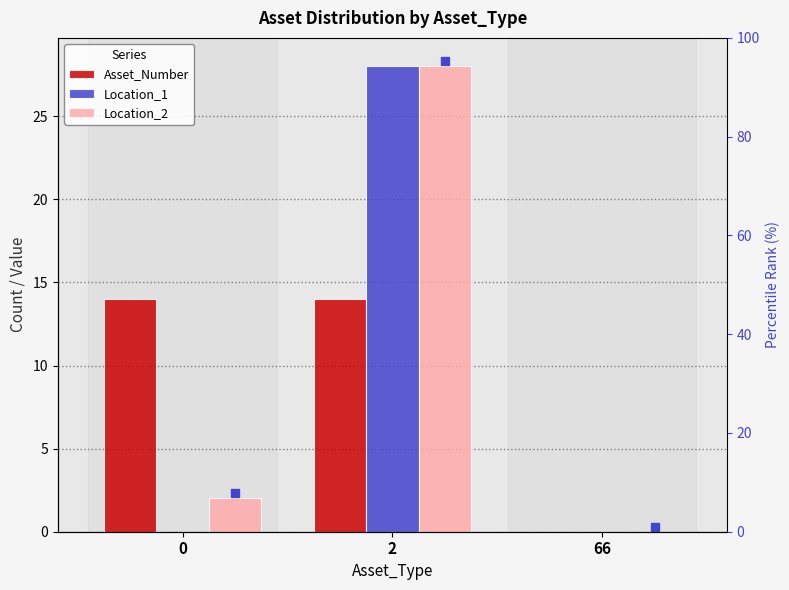

Rank the series by their maximum value, from highest to lowest.

Location_1, Location_2, Asset_Number